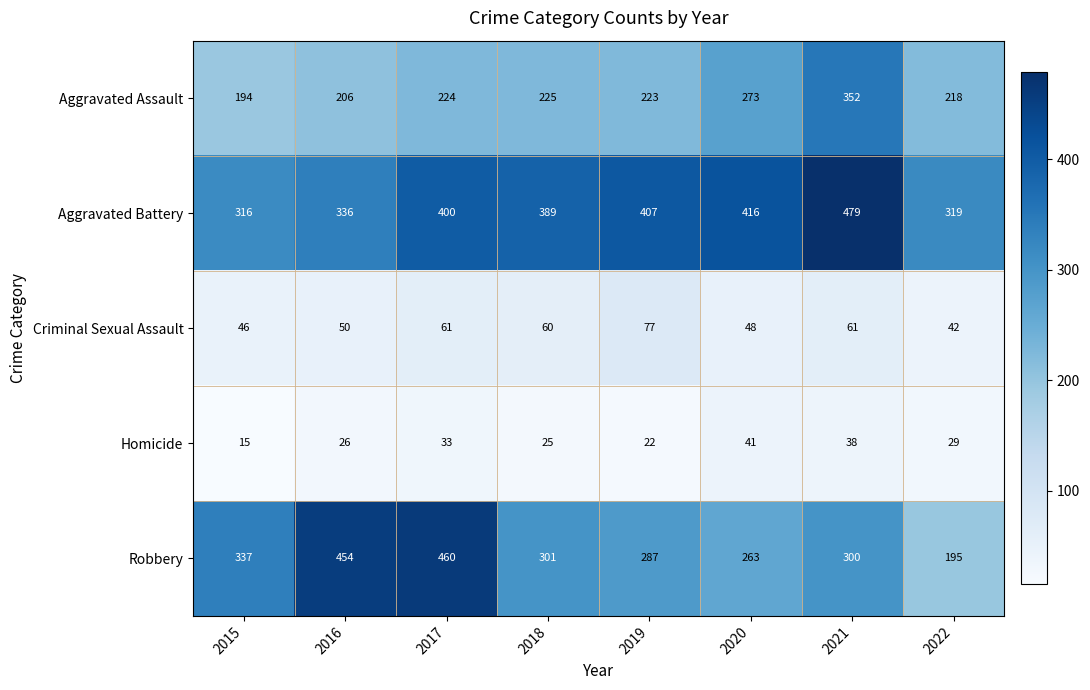

How many series are shown in this chart?

5